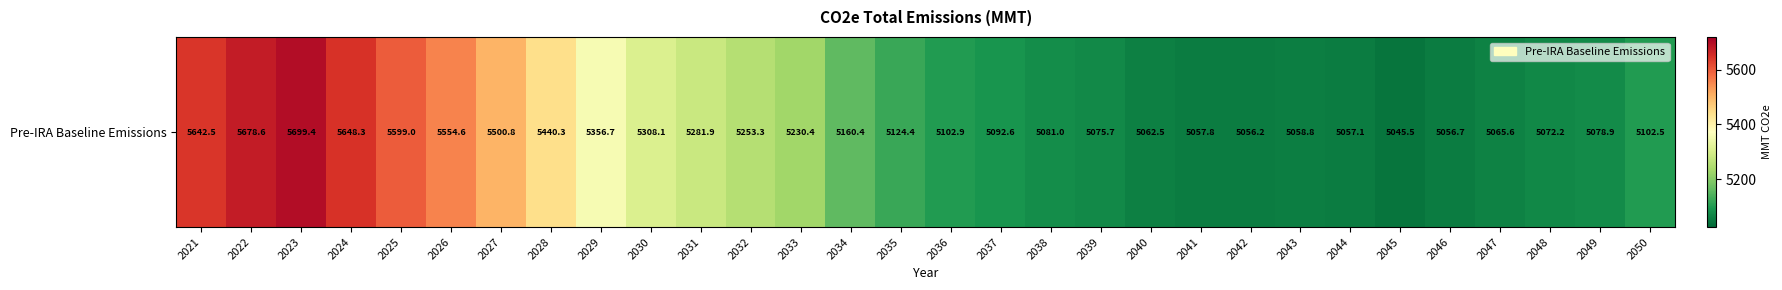

What is the difference between the second highest and second lowest values?

622.4